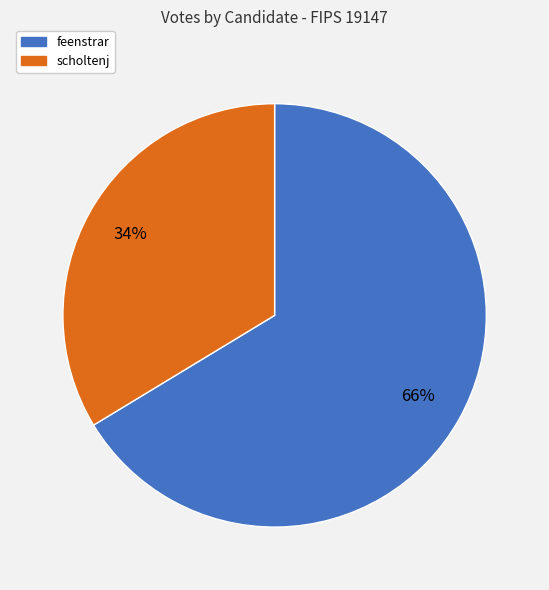

How many segments does this pie chart have?

2